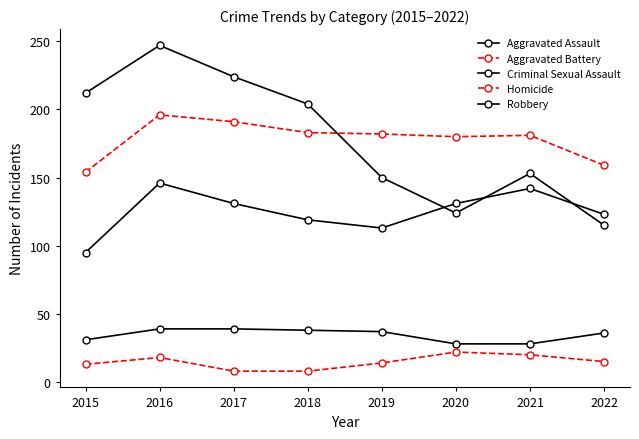

Which series changed the most between 2017 and 2019?

Robbery